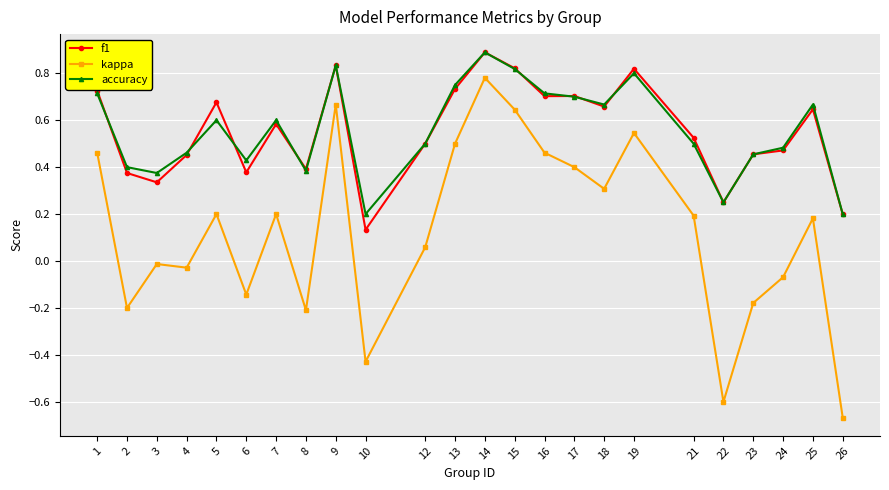

What is the difference between the maximum and minimum values in the kappa series?

1.4